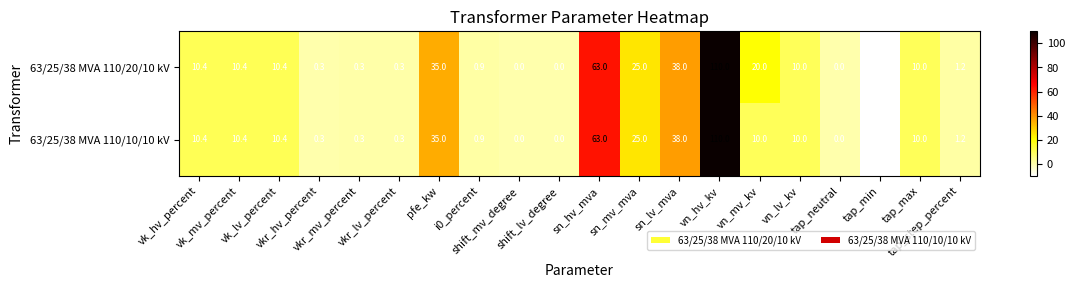

What is the greatest value displayed?

110.0